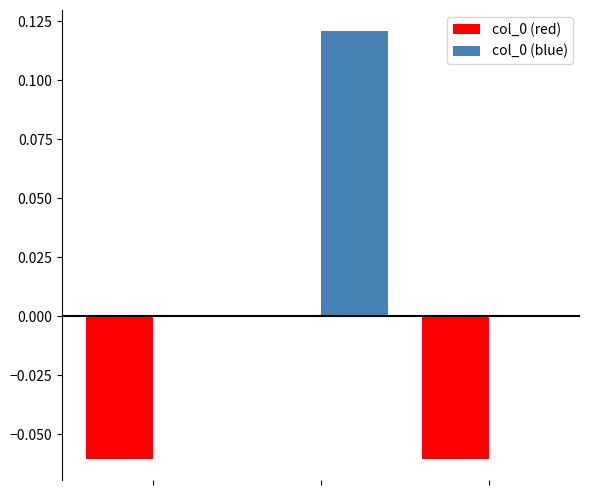

Which series has the largest total across all categories?

col_0 (blue)